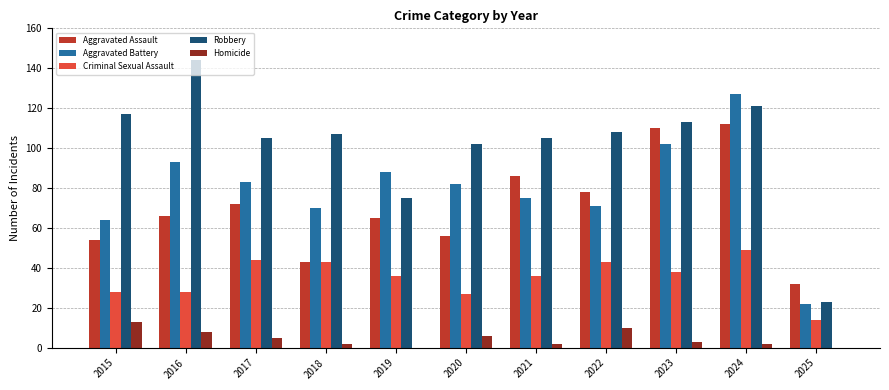

At which category does the chart reach its peak across all series?

2016